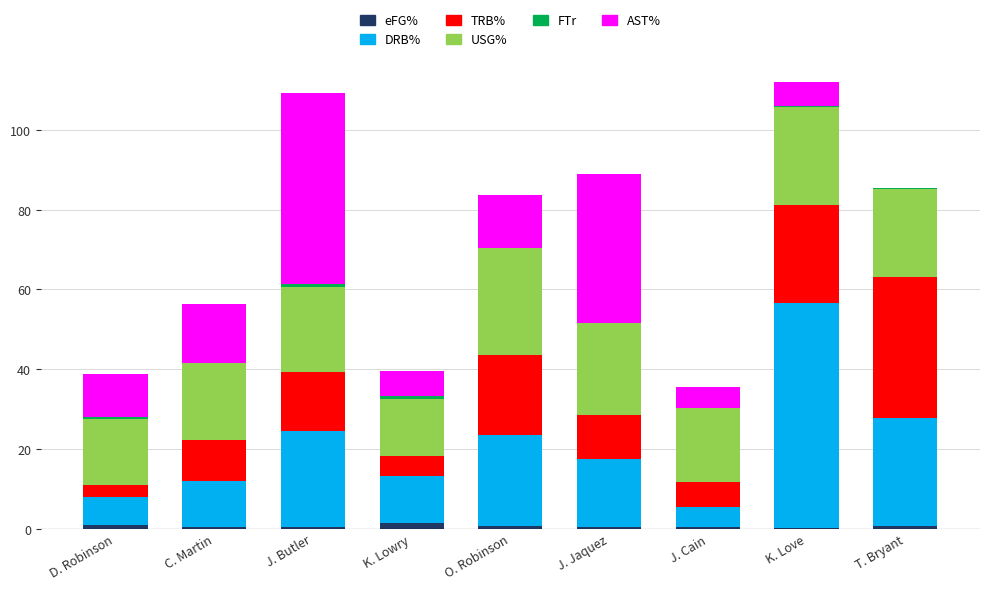

Which has a higher value, K. Love or J. Jaquez?

J. Jaquez